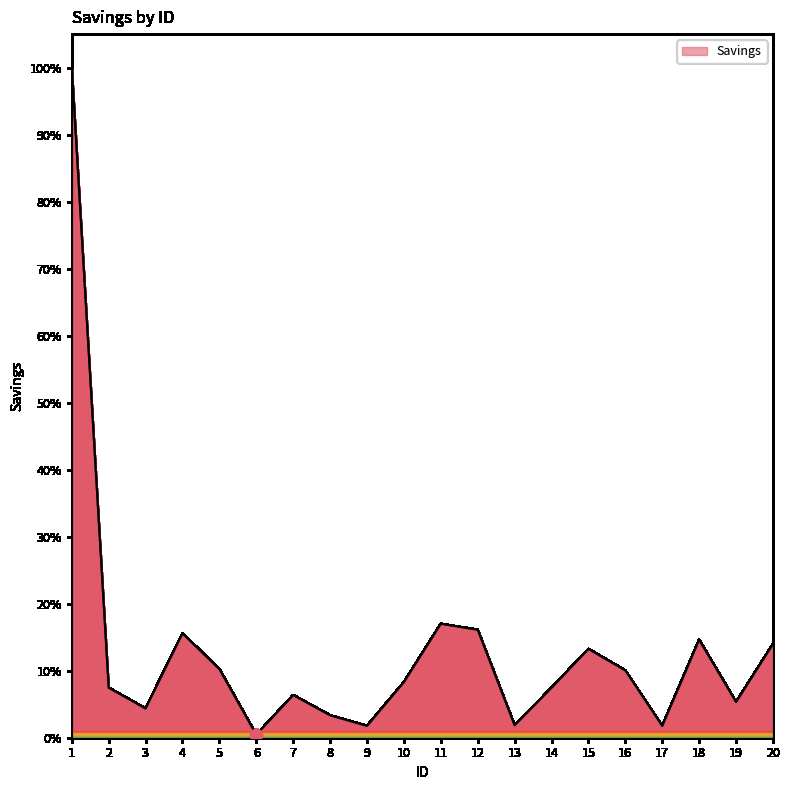

What is the ratio of the value at 6 to the value at 14?

0.1